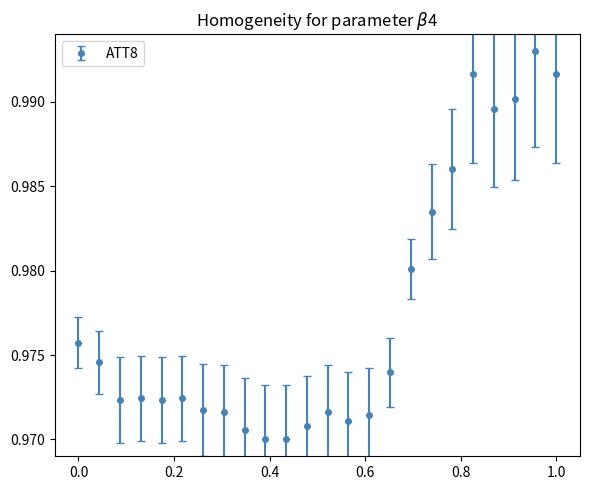

True or false: there are more than 1 points higher than both neighbors.

True